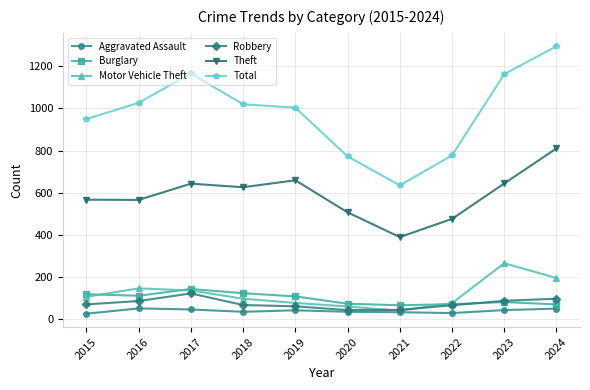

At which category does the chart reach its peak across all series?

2024